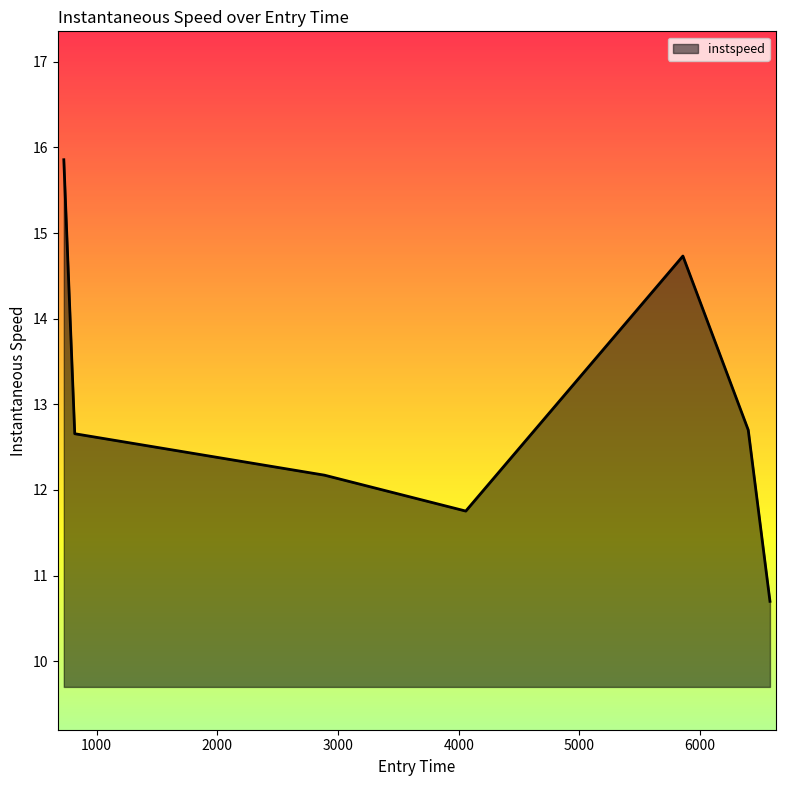

How many interior local peaks (higher than both neighbors) does the data have?

1